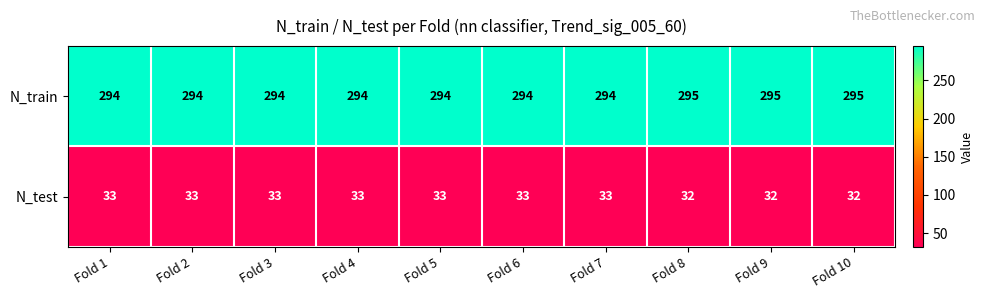

What value does the N_test series have at Fold 10?

32